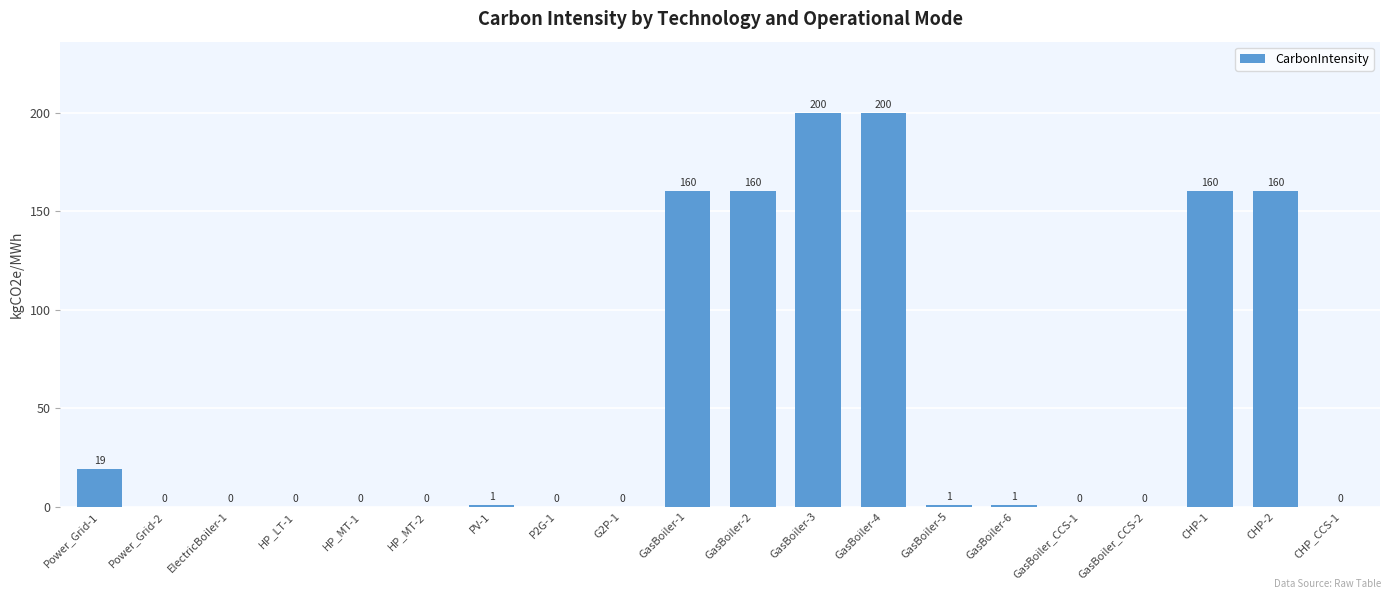

The chart shows a value of 0 at G2P-1. True or false?

True